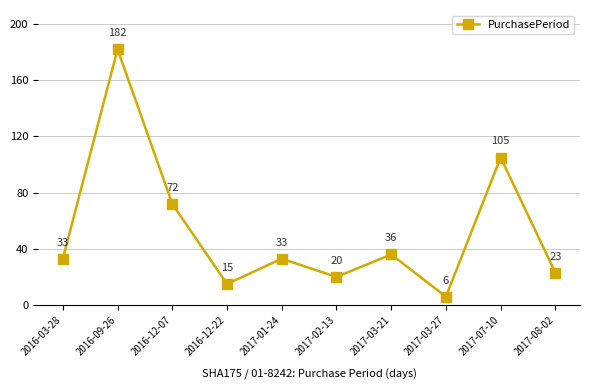

What is the difference between the maximum and minimum values?

176